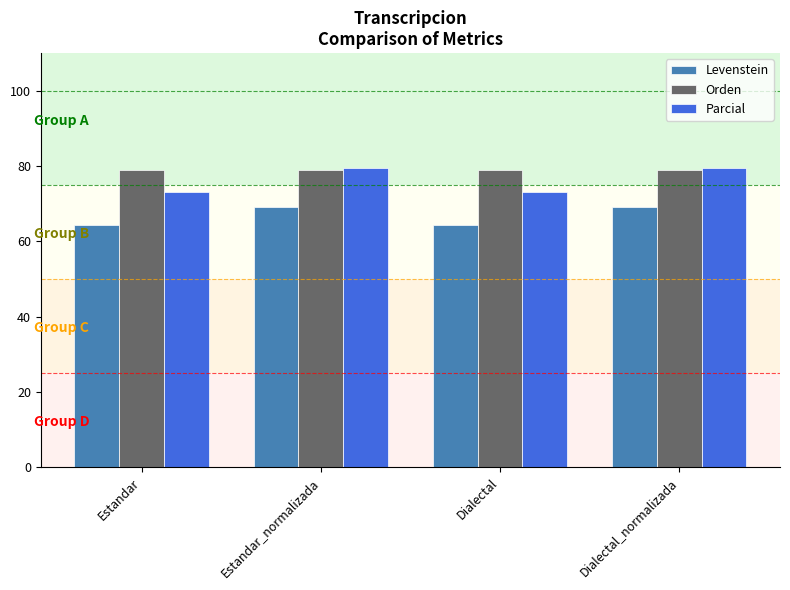

Which series has the largest range (max minus min)?

Parcial